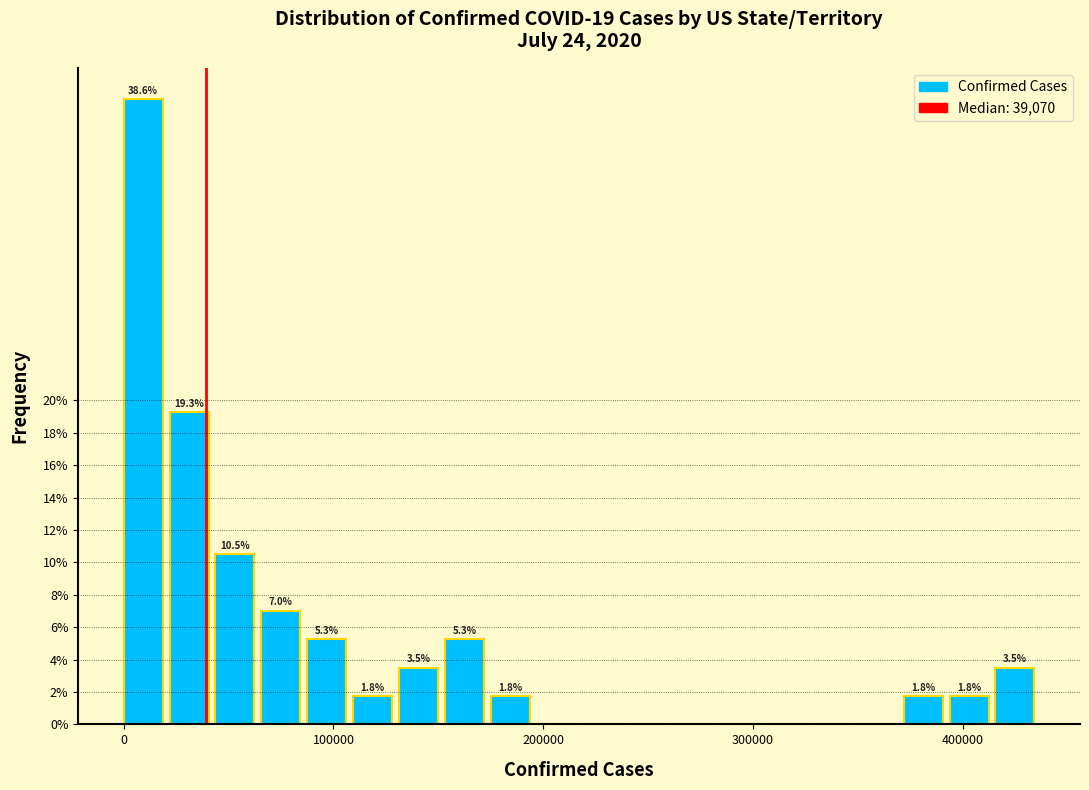

Read against the x-axis, roughly where is the centre of the tallest bar?

10000